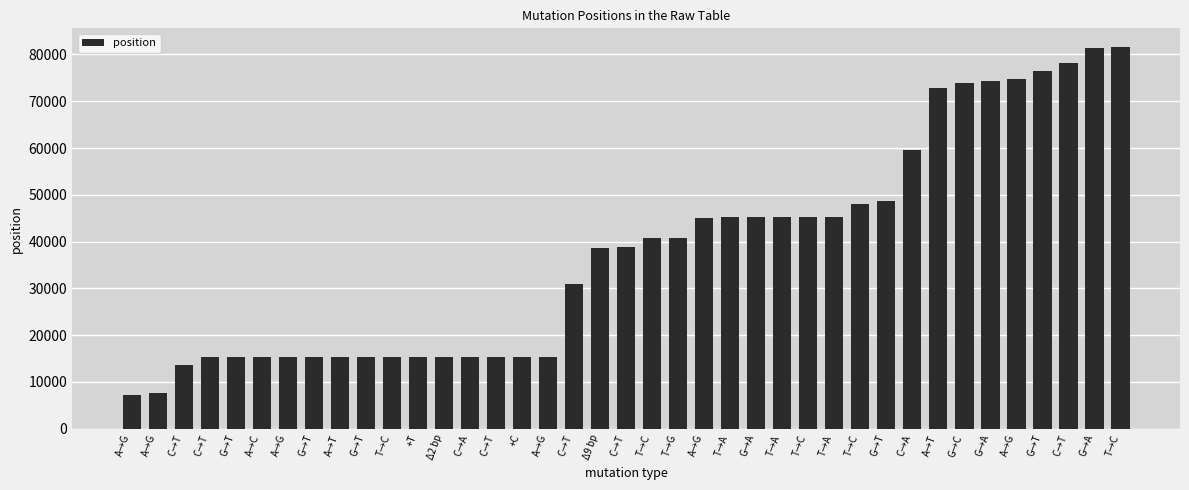

Does the chart contain any negative values?

No